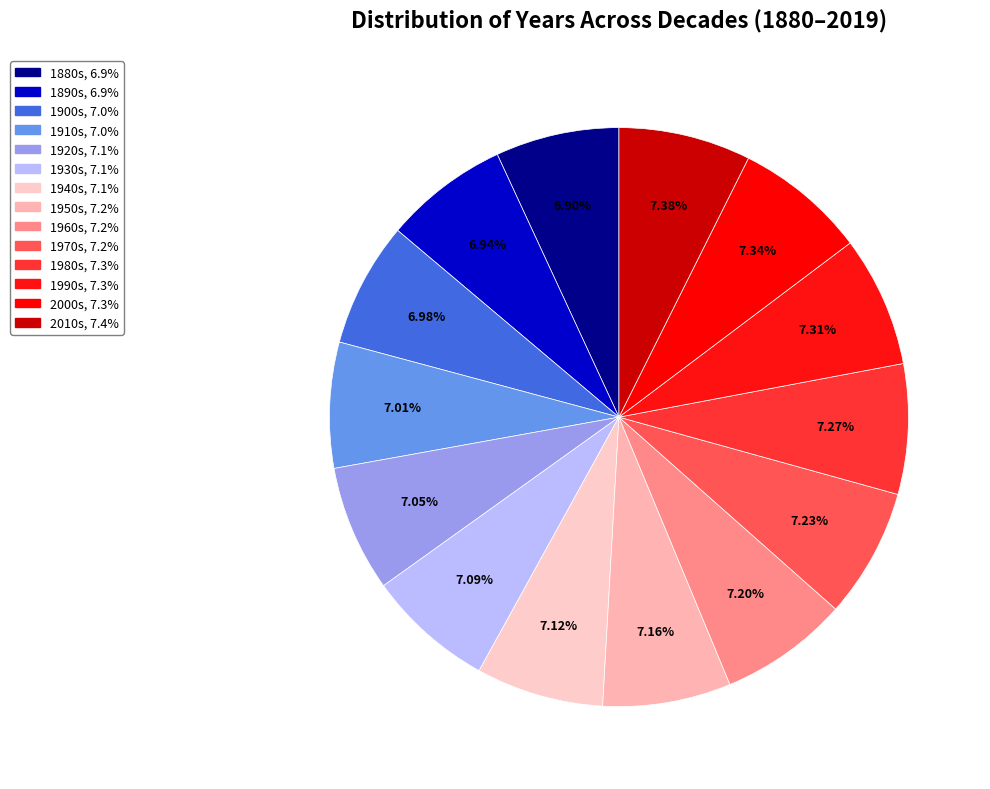

Count the number of slices in the pie.

14